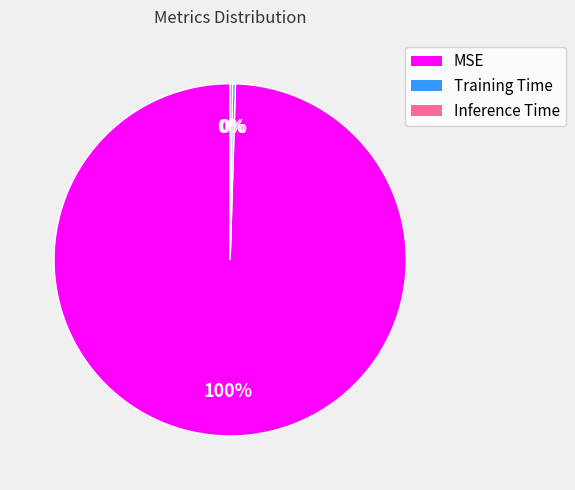

Is it true that MSE is 94% of the pie?

False